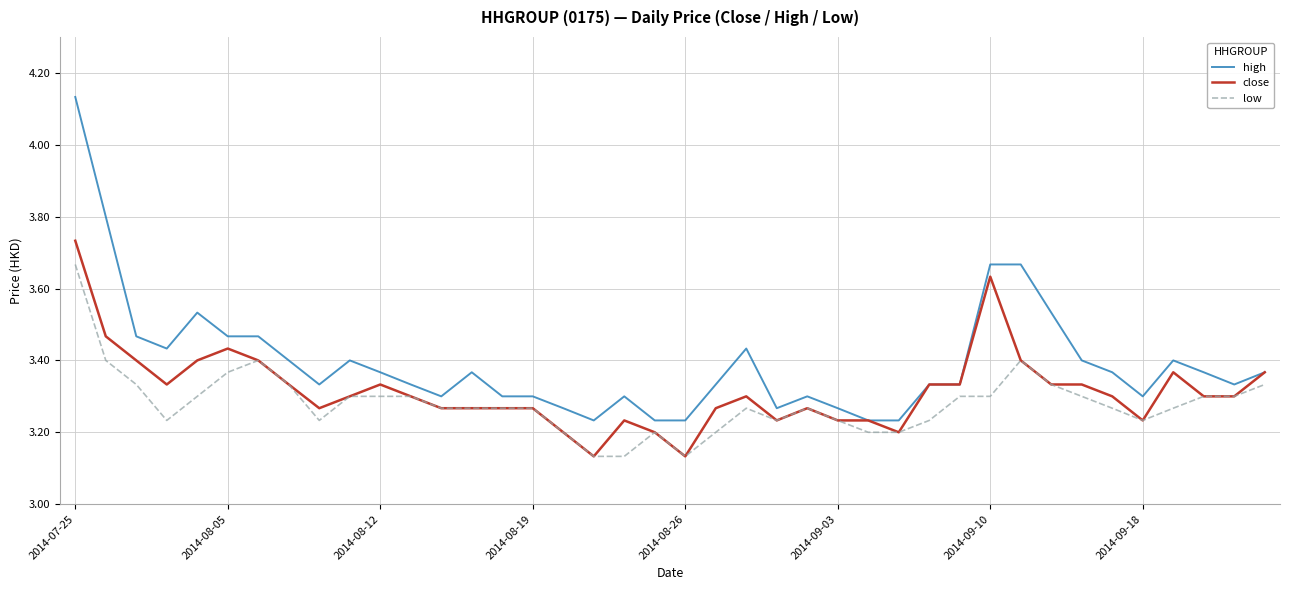

True or false: high and low intersect in this chart.

False